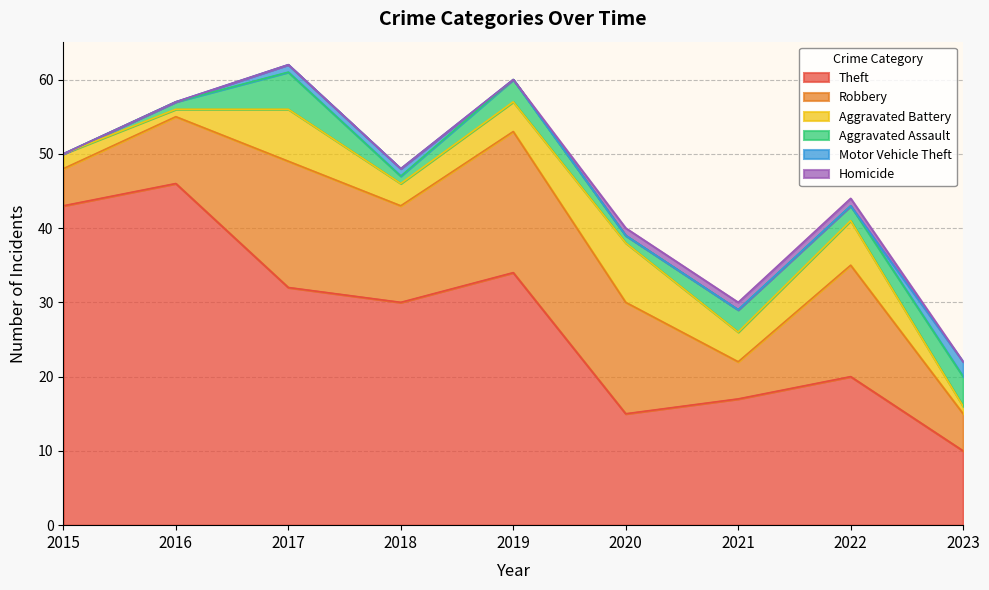

What are all the series names shown in the legend?

Theft, Robbery, Aggravated Battery, Aggravated Assault, Motor Vehicle Theft, Homicide